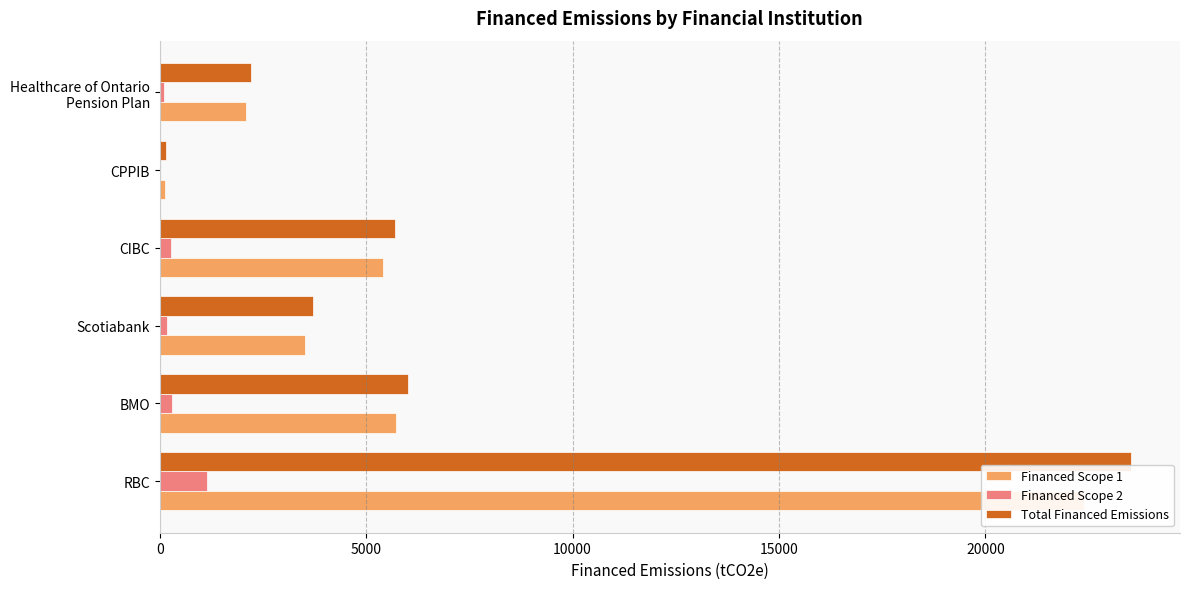

What is the difference between the highest and lowest values at Healthcare of Ontario Pension Plan?

2098.8